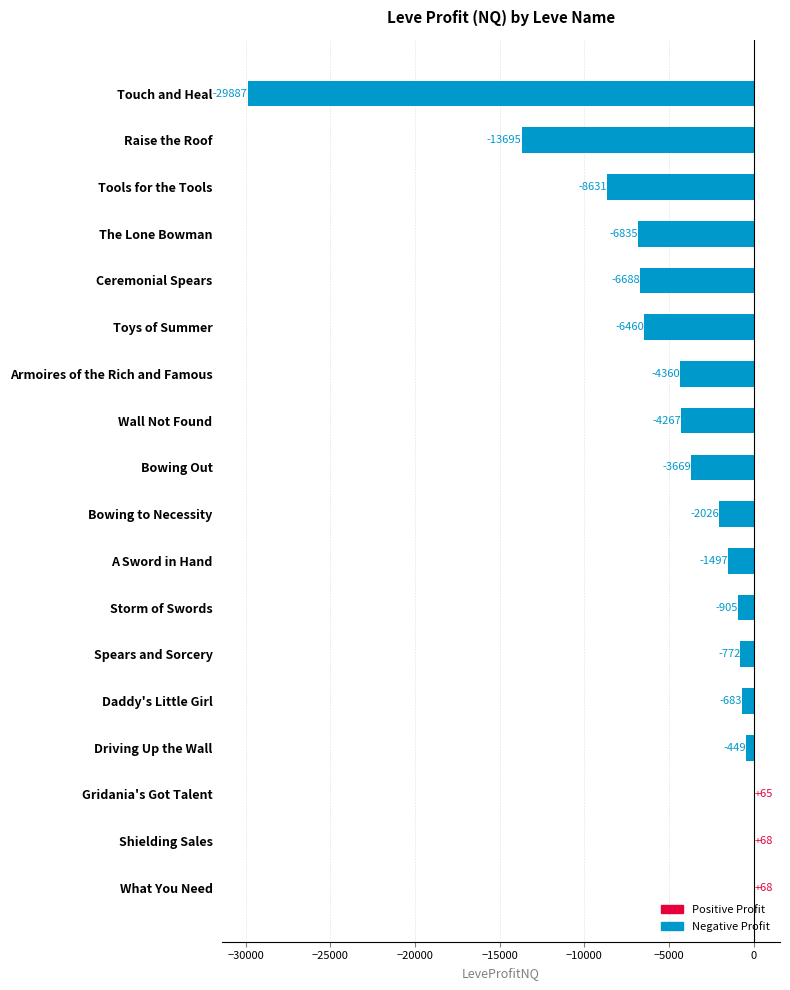

The value at Bowing Out is -3668.6. True or false?

True